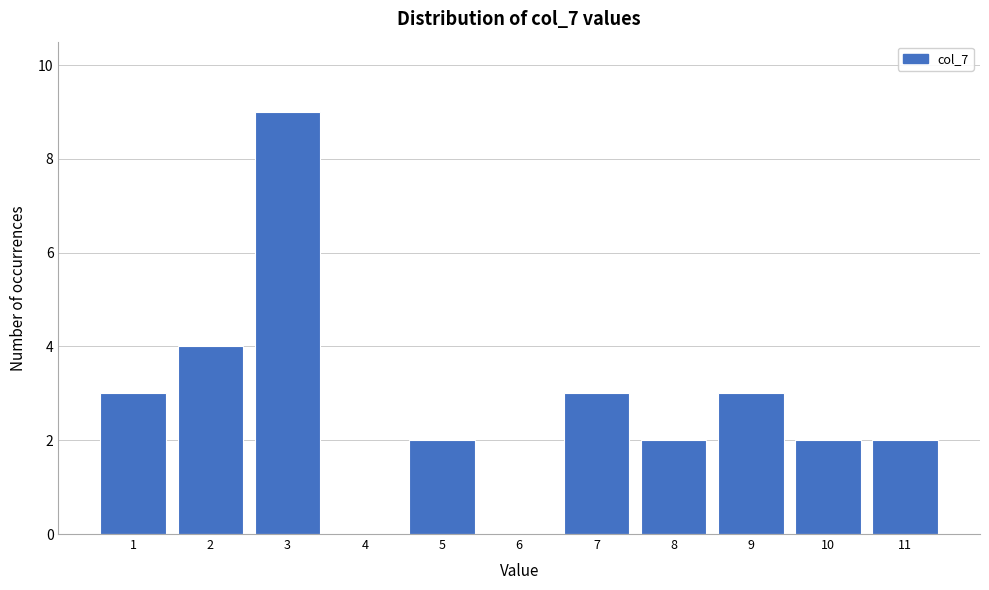

What is the height of the bar covering 7.5 to 8.5 on the x-axis? The values are not printed on the chart, so give them approximately, as read against the axis.

2